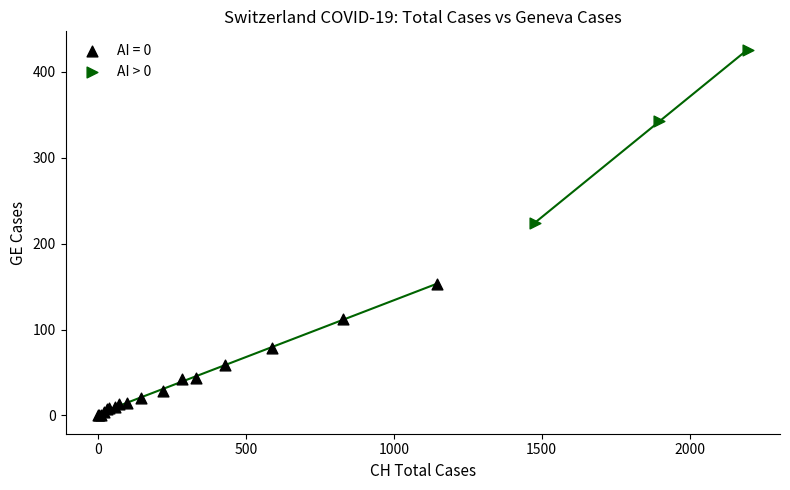

Which series reaches the maximum Y coordinate?

AI > 0